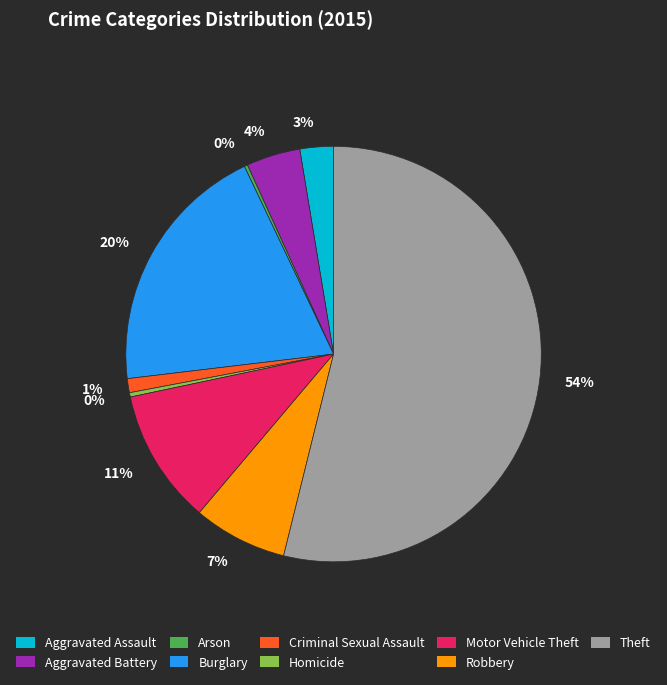

Between Aggravated Assault and Burglary, which is larger?

Burglary